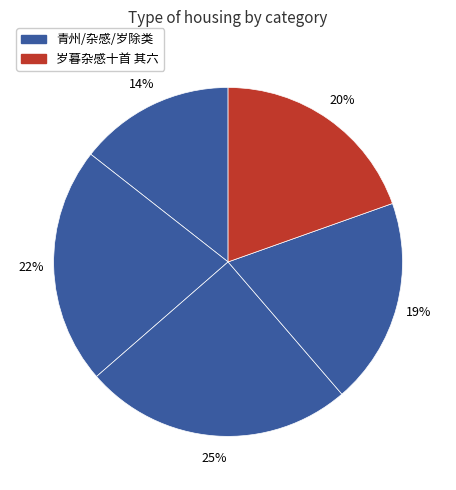

How many segments does this pie chart have?

5